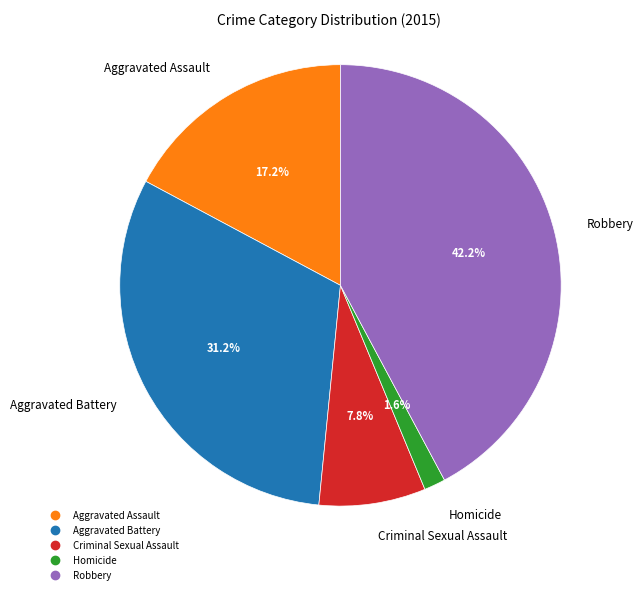

To the nearest percent, what is the combined percentage of Criminal Sexual Assault and Homicide?

9%